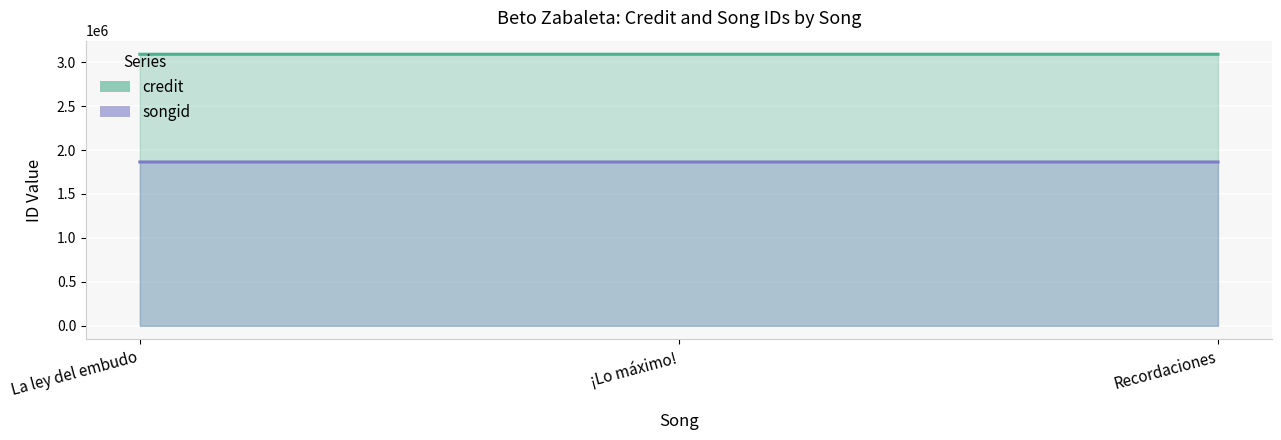

What is the value of the songid point at the 3rd from the left?

1864275